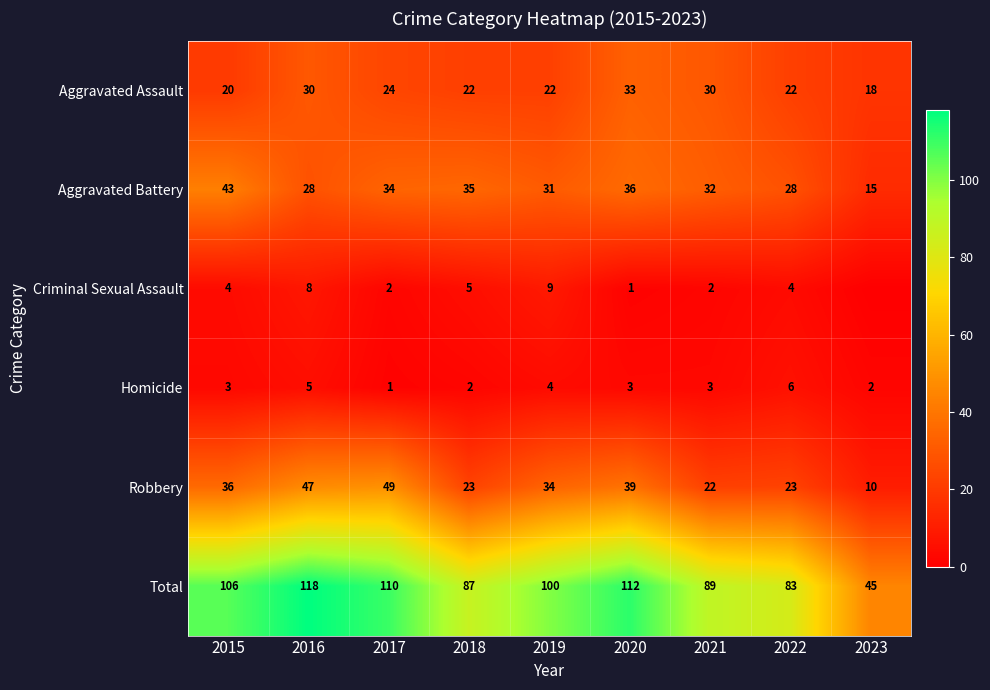

Where does the Aggravated Battery series first go above 32?

2015